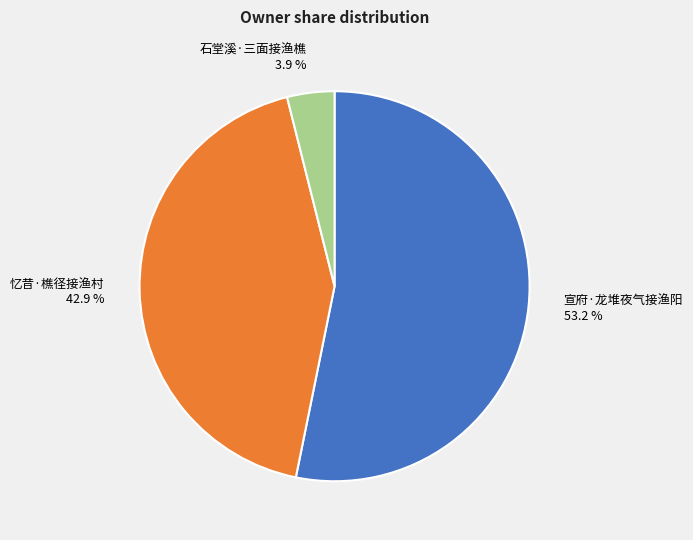

To the nearest percent, what is the difference between the largest and smallest slice percentages?

49%